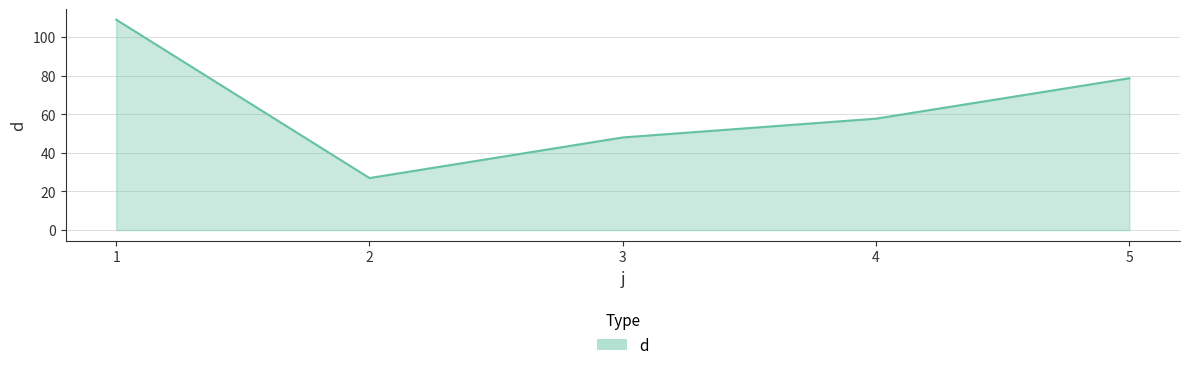

Reading left to right, extract all data points from this chart.

1=108.9	2=26.9	3=48.0	4=57.7	5=78.6